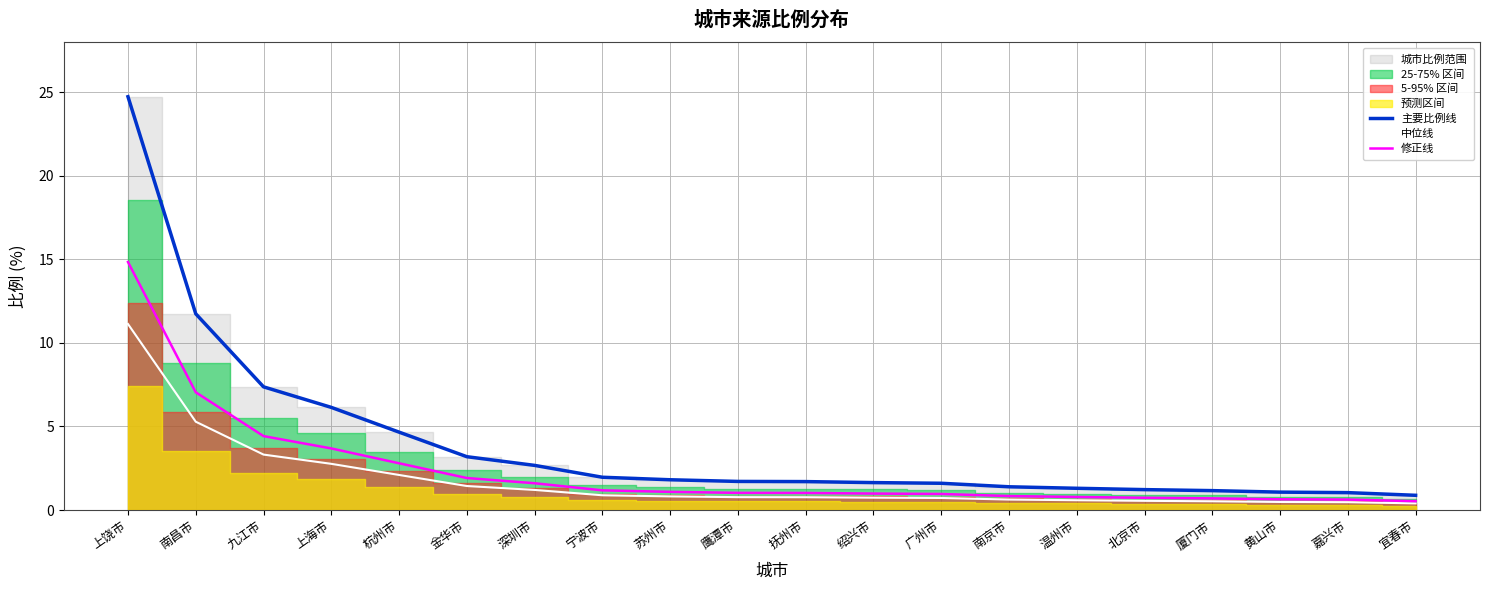

What is the minimum value shown in the chart?

0.4